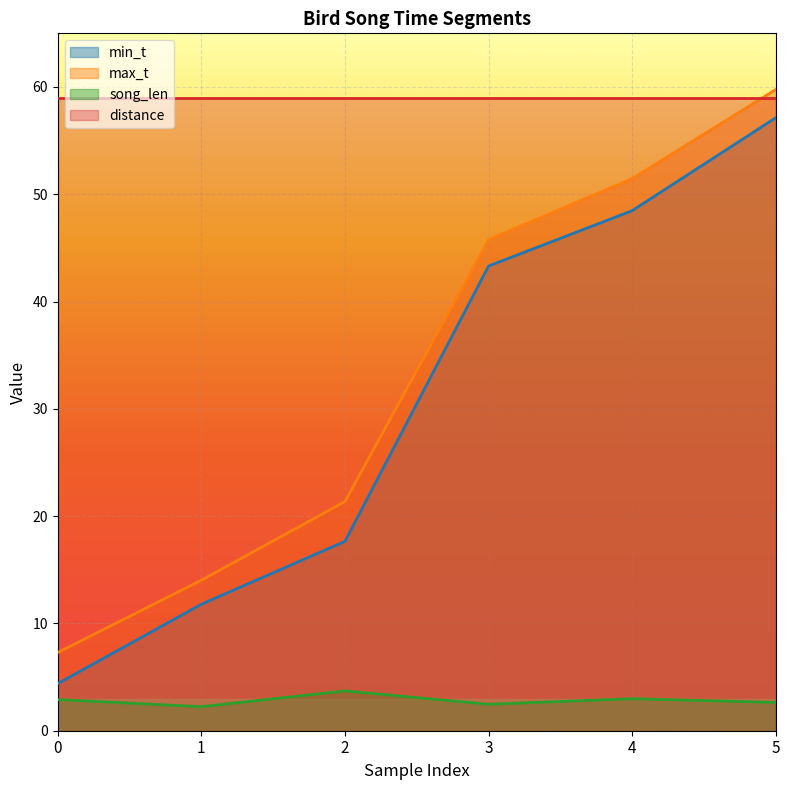

True or false: song_len and min_t cross at least once.

False